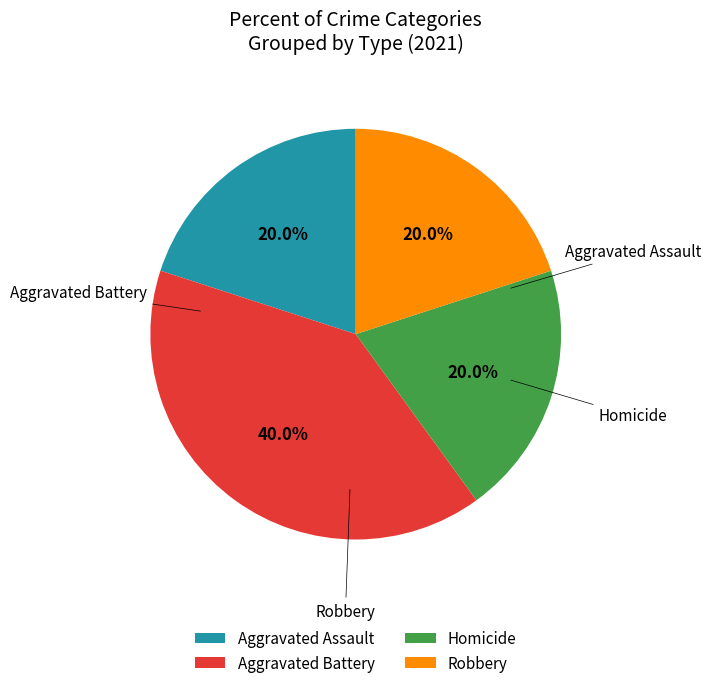

What is the ratio of the value at Aggravated Battery to the value at Robbery?

2.0